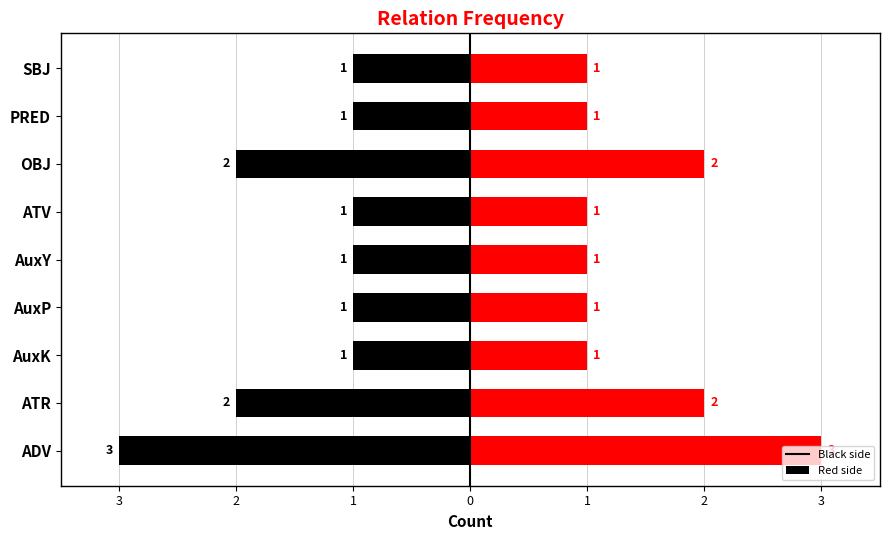

Count the left values in the range -2 to -1.

8